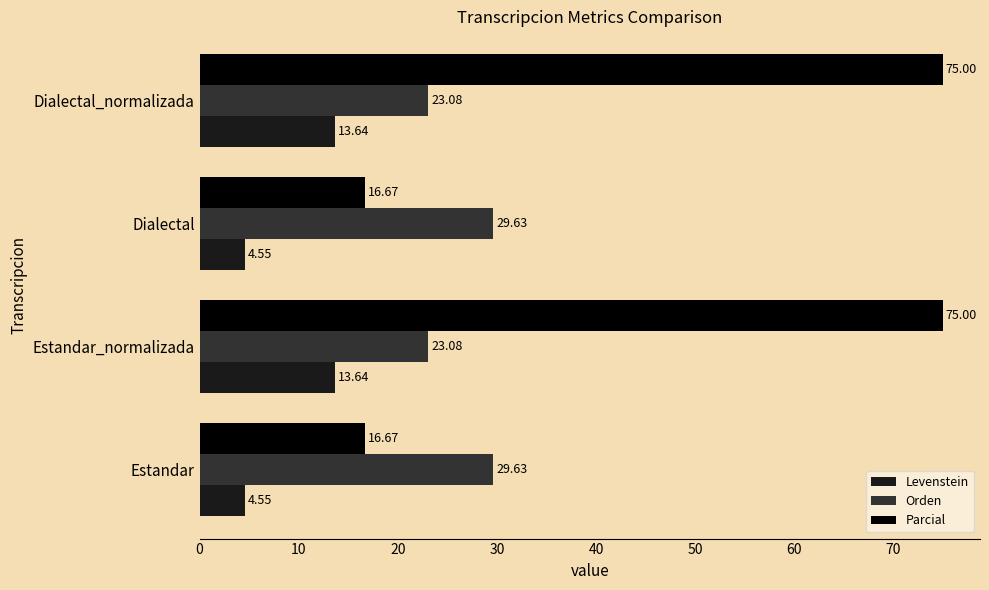

Count the number of data series in this chart.

3